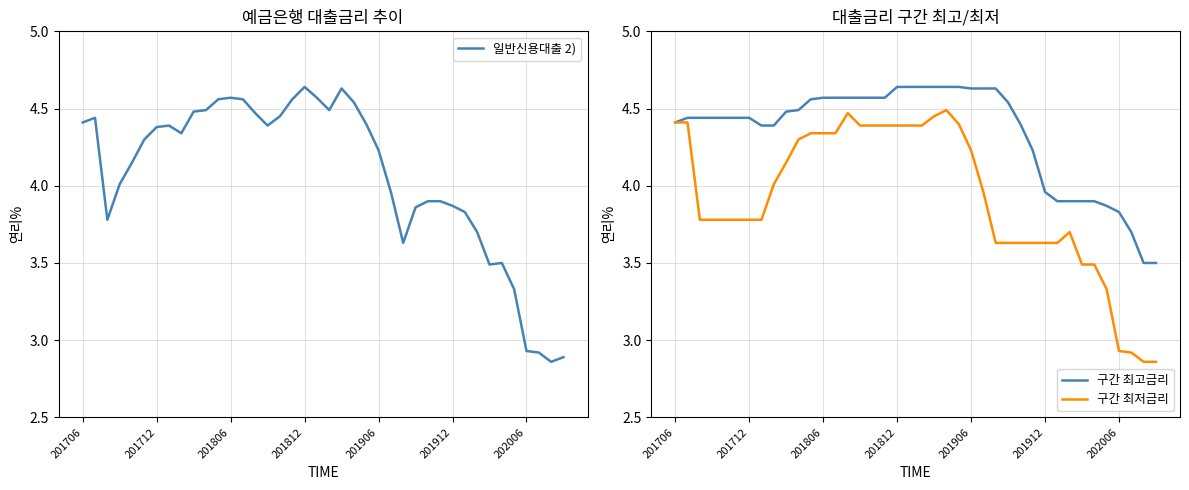

Rank the series at 8 from lowest to highest value.

구간 최저금리, 일반신용대출 2), 구간 최고금리